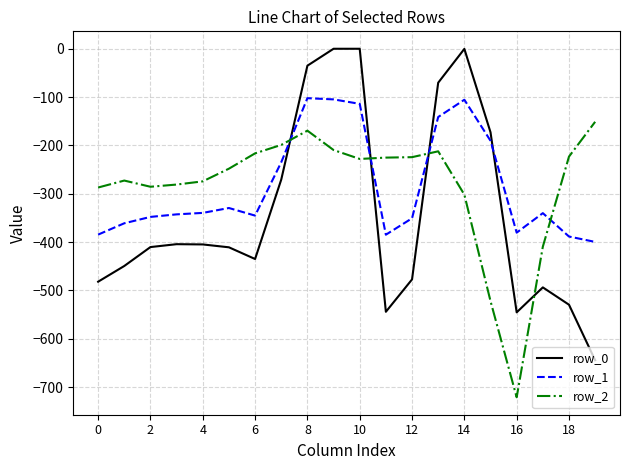

Which series has the widest spread of values?

row_0